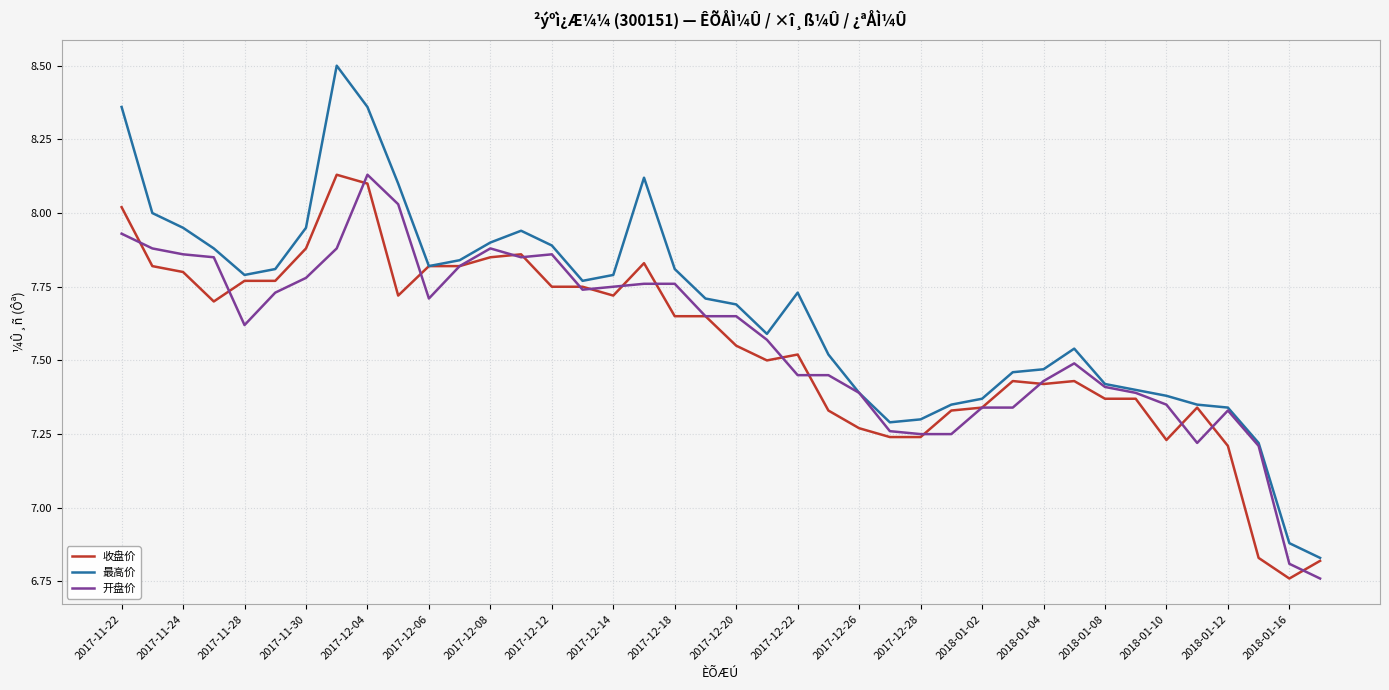

What is the difference between the maximum and second lowest values in the 最高价 series?

1.6